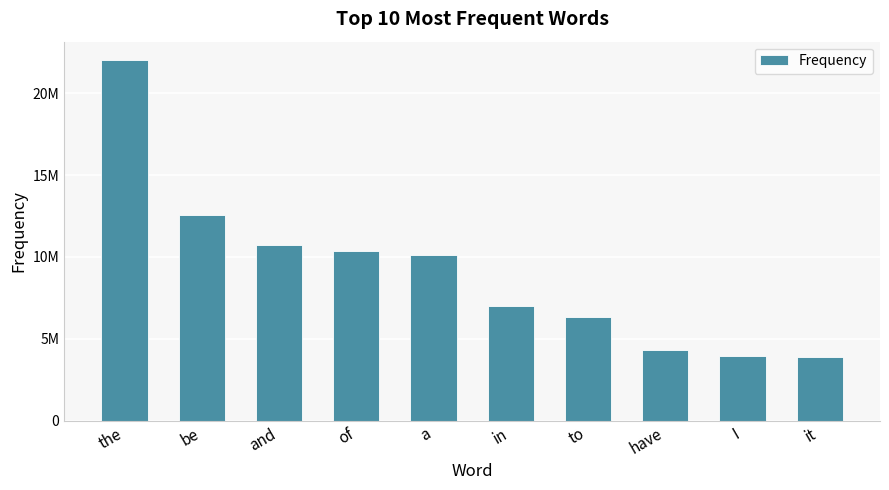

At which label does the data first exceed 10144200?

the